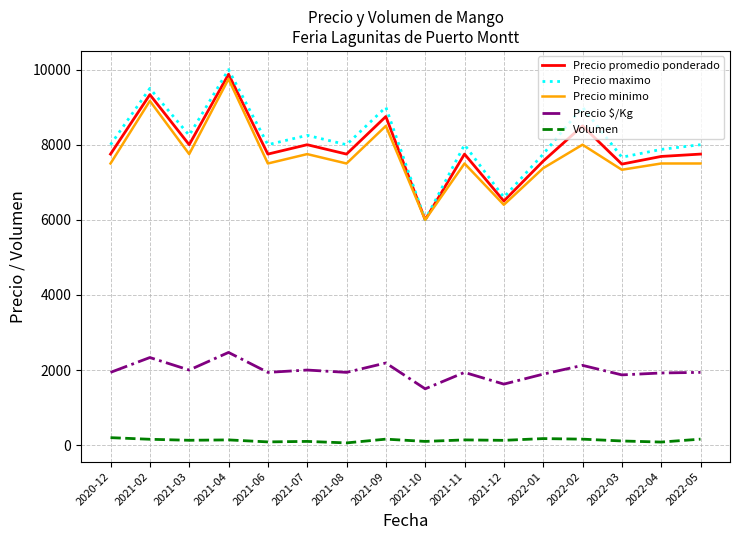

What position from the left is 2021-11?

10